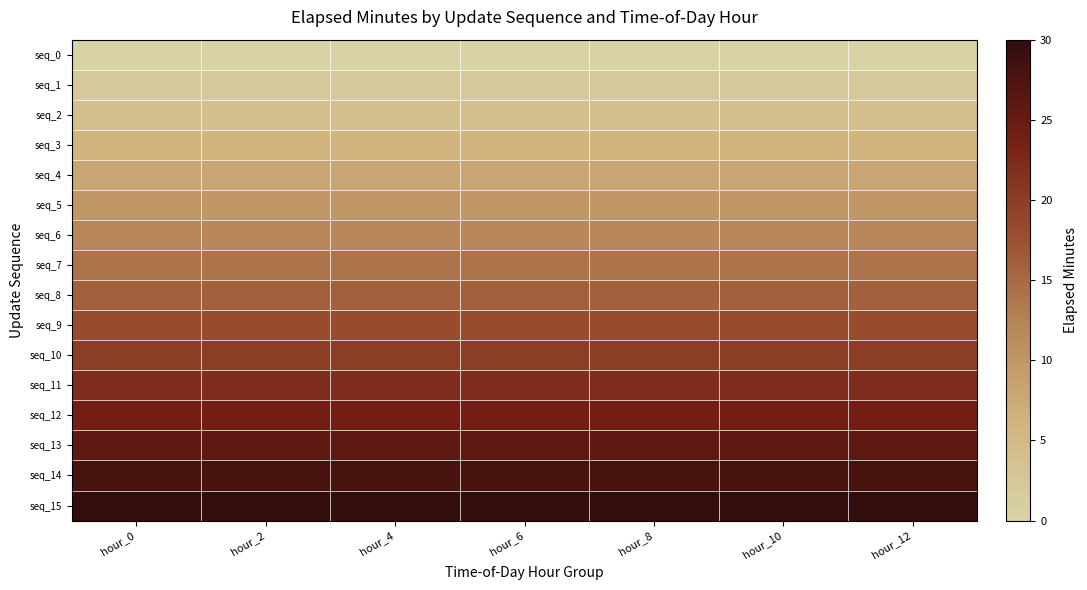

At which category is the sum across all series the highest?

hour_0